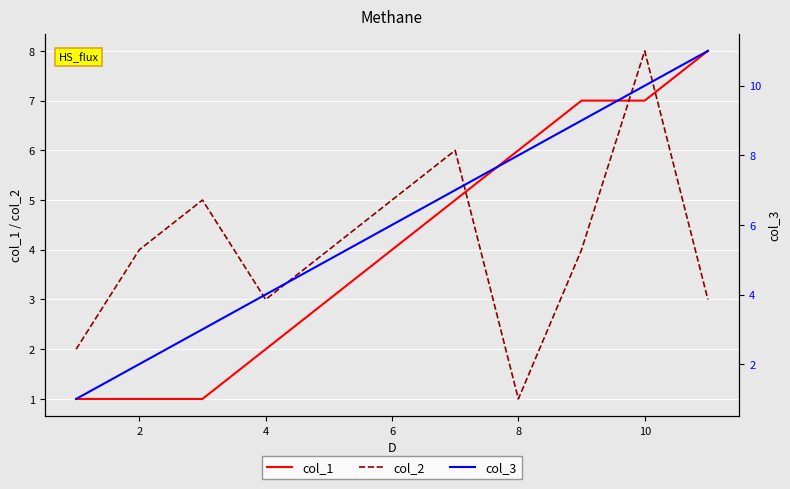

List the series in order of their peak value, lowest first.

col_1, col_2, col_3